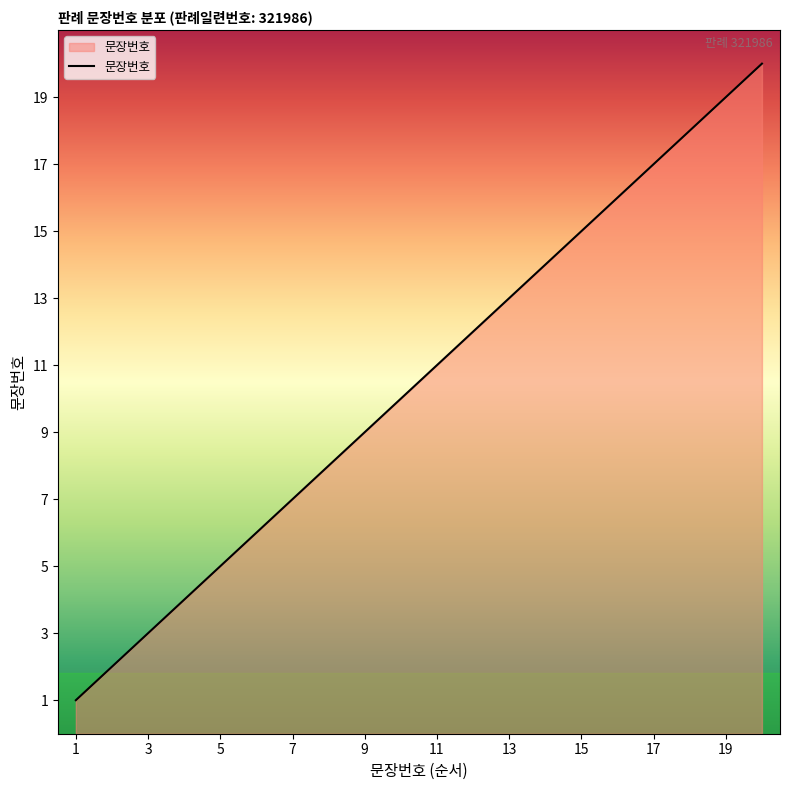

What is the difference between the maximum and minimum values?

19